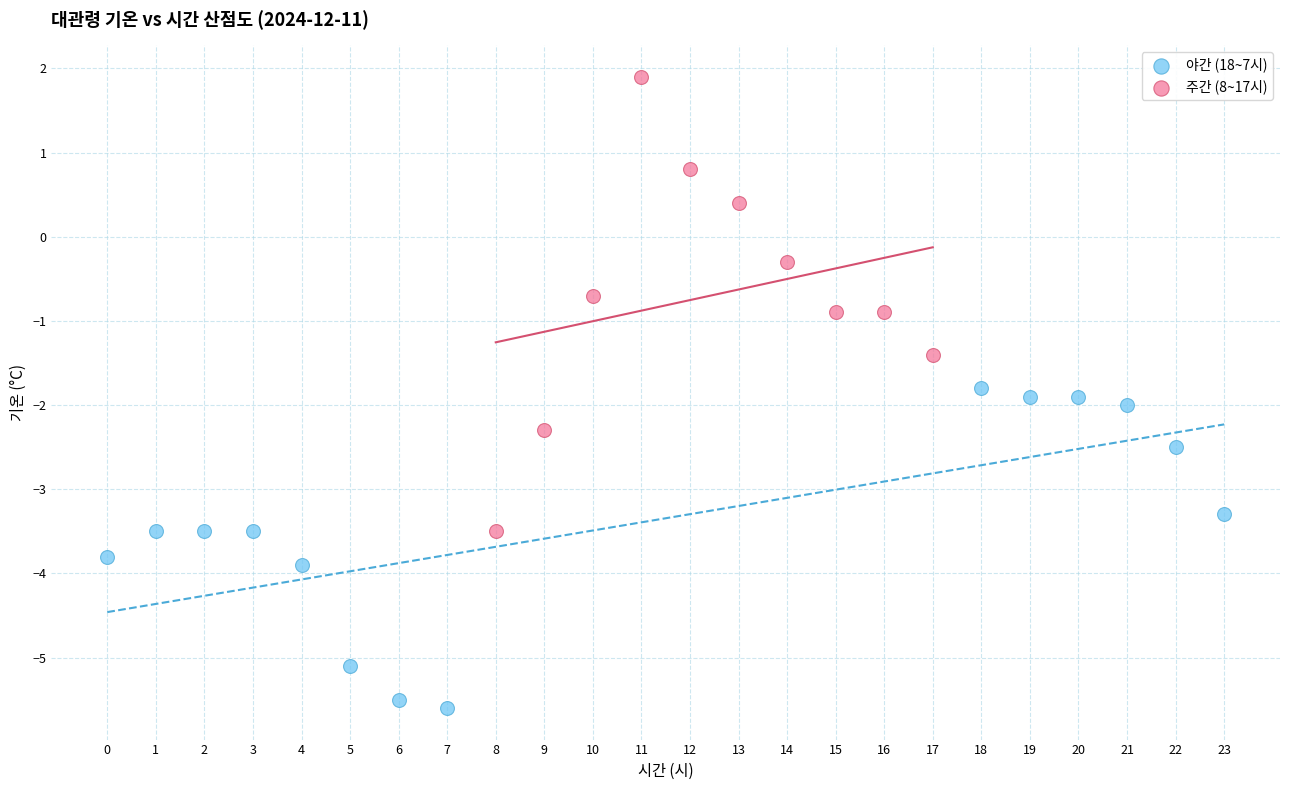

Which series contains the lowest Y value?

야간 (18~7시)